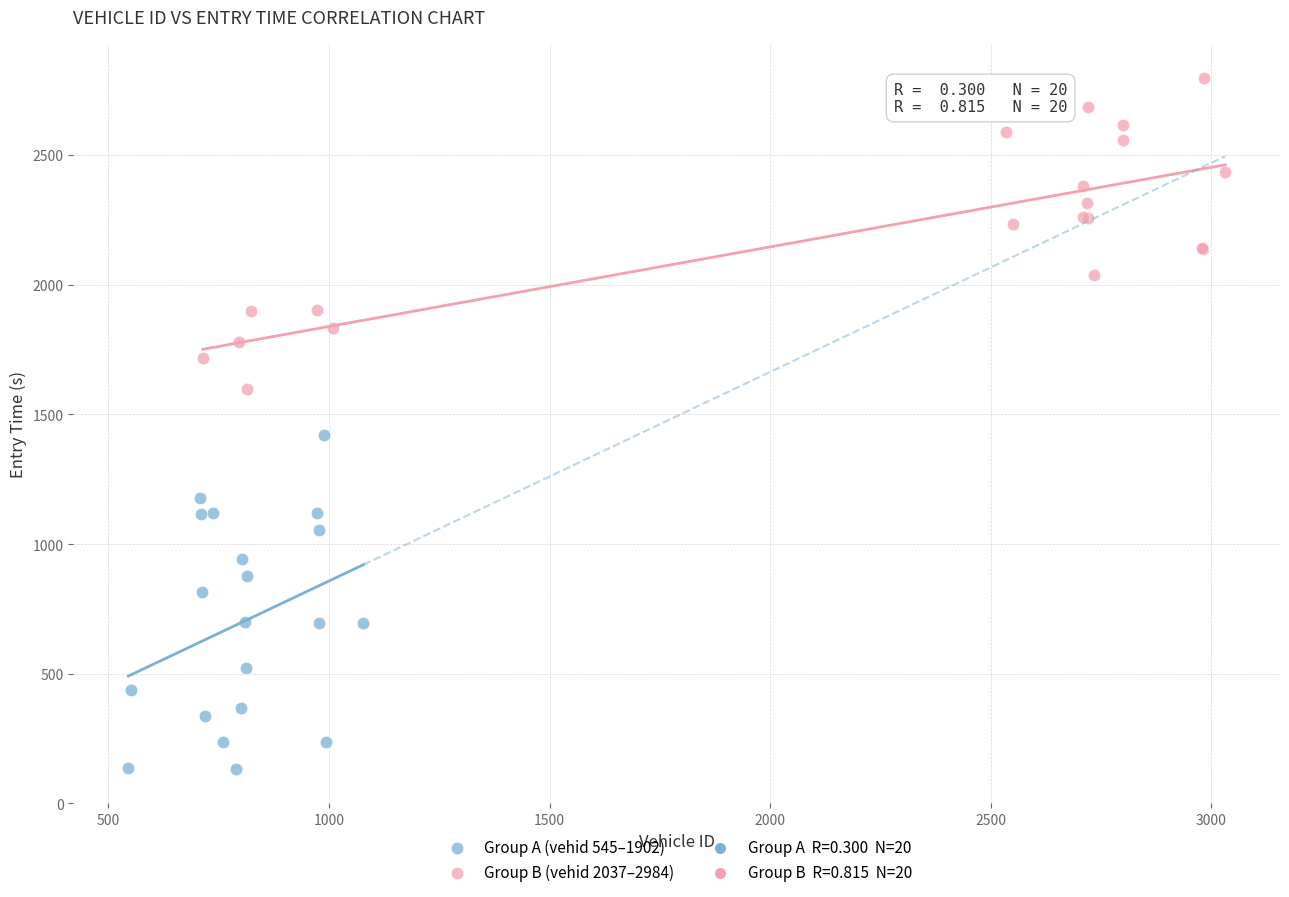

Which series reaches the minimum Y coordinate?

Group A (vehid 545–1902)